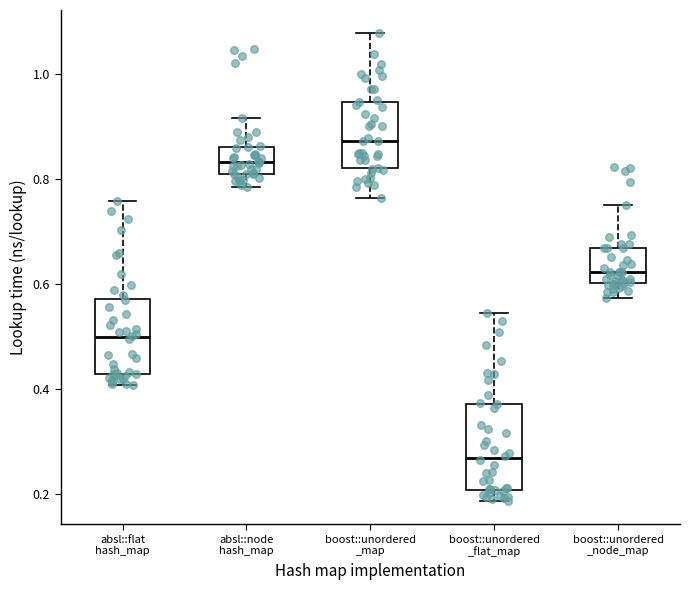

Reading left to right, transcribe this box plot: for each box, give where its median line is, the range the box spans, and where its two whiskers end, as read against the y-axis. The values are not printed on the chart, so give them approximately, as read against the axis.

absl::flat hash_map: median 0.50, box 0.42 to 0.58, whiskers 0.40 to 0.76
absl::node hash_map: median 0.84, box 0.82 to 0.86, whiskers 0.78 to 0.92
boost::unordered _map: median 0.88, box 0.82 to 0.94, whiskers 0.76 to 1.08
boost::unordered _flat_map: median 0.26, box 0.20 to 0.38, whiskers 0.18 to 0.54
boost::unordered _node_map: median 0.62, box 0.60 to 0.66, whiskers 0.58 to 0.76